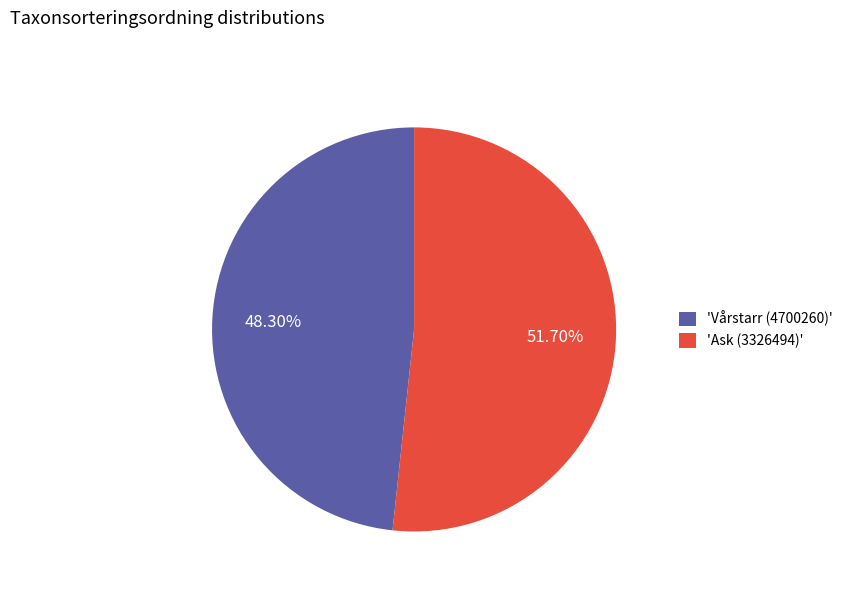

Is the sum of 'Ask (3326494)' and 'Vårstarr (4700260)' greater than half?

Yes